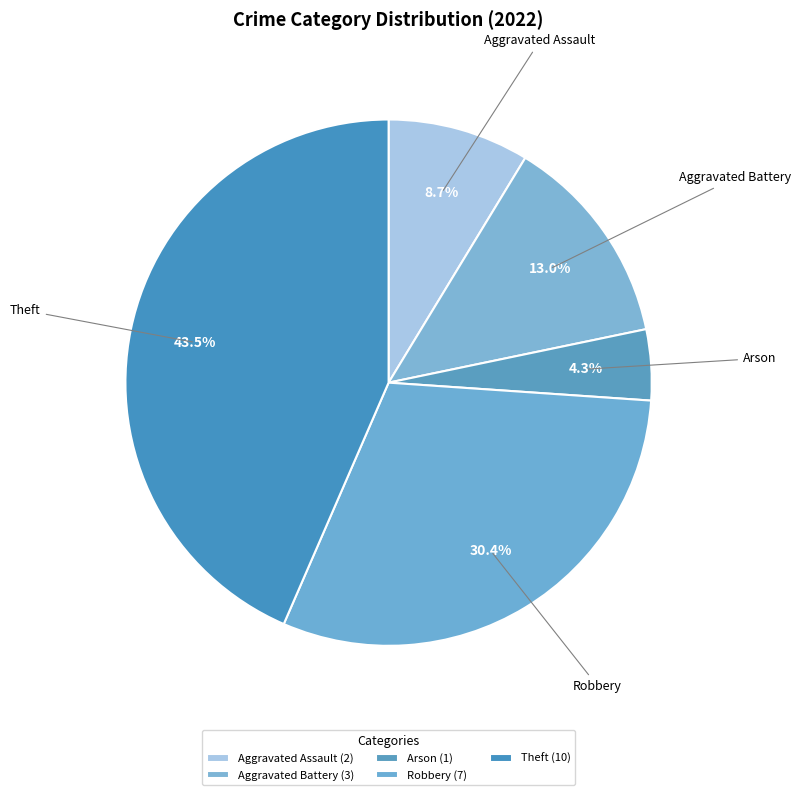

Is it true that Aggravated Assault is 9% of the pie?

True